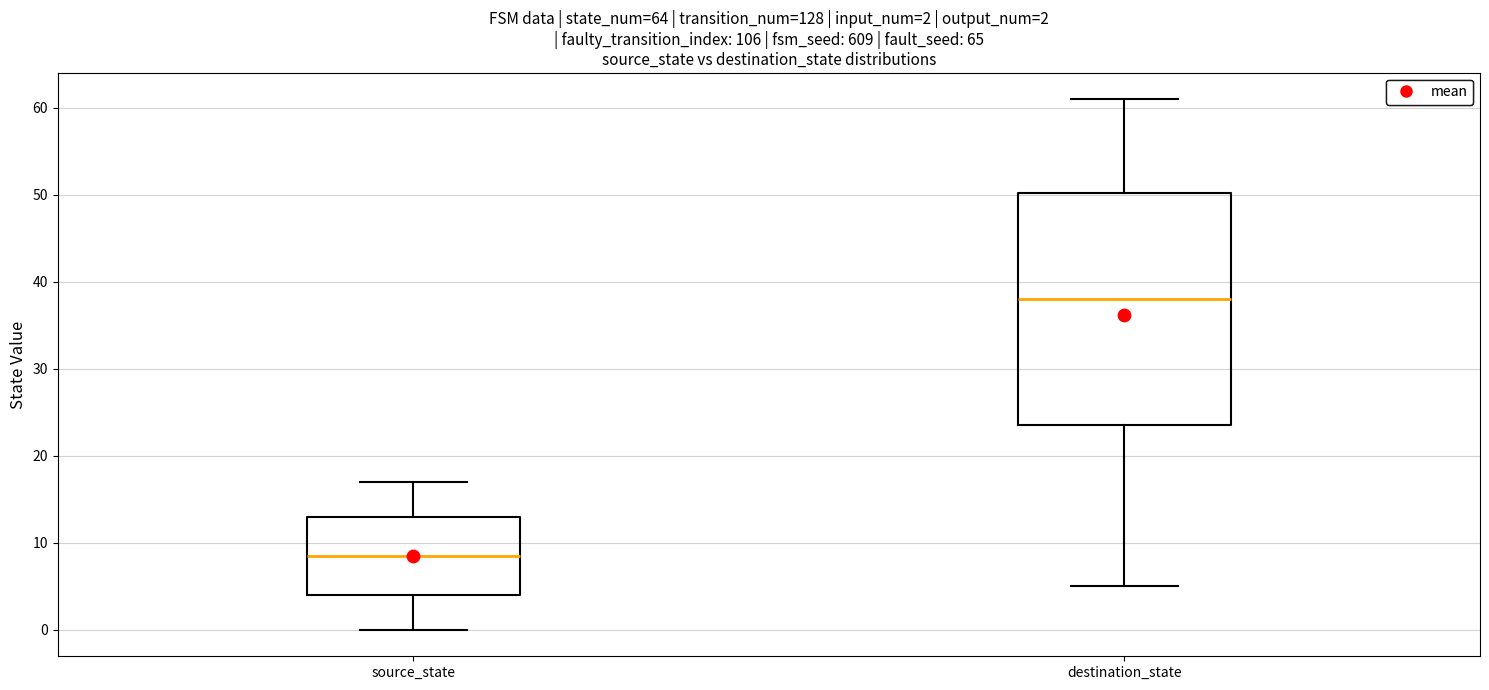

Which box is the tallest, from its lower edge to its upper edge?

destination_state